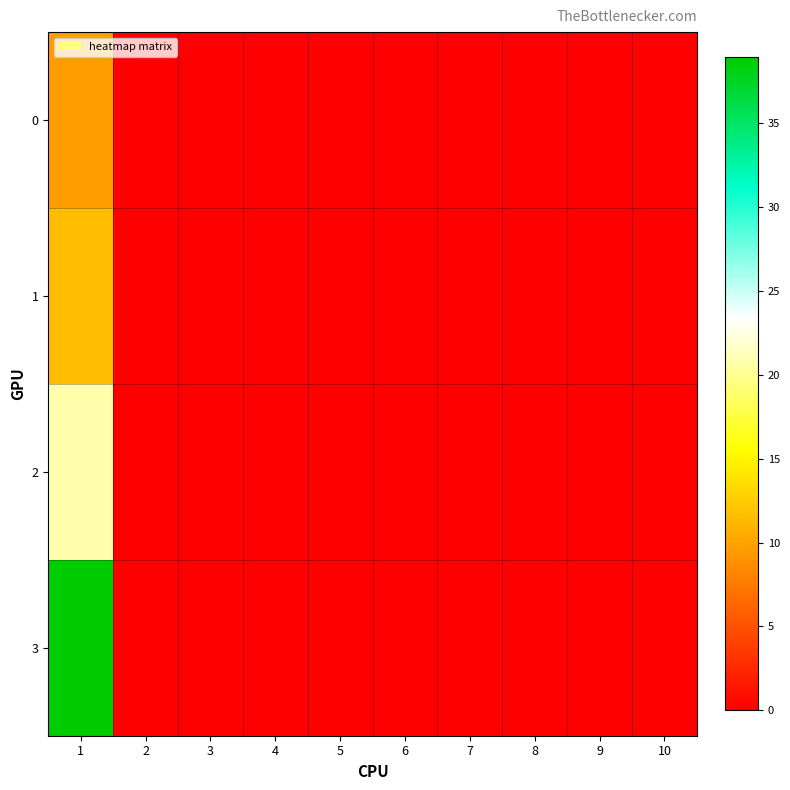

How many distinct data groups are displayed?

4